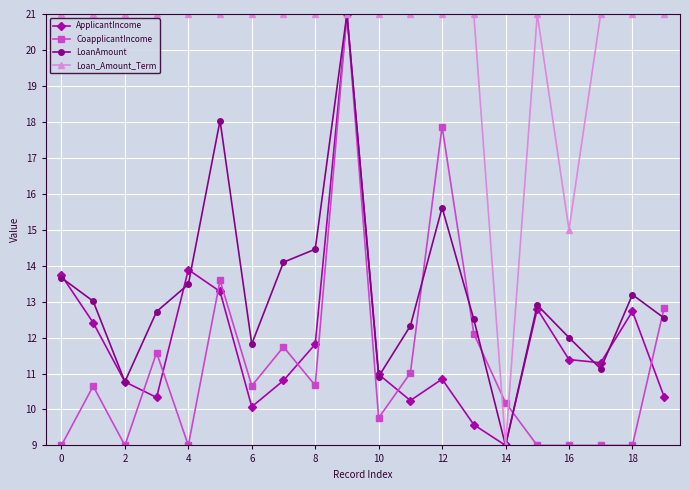

True or false: LoanAmount has more than 2 interior local peaks.

True